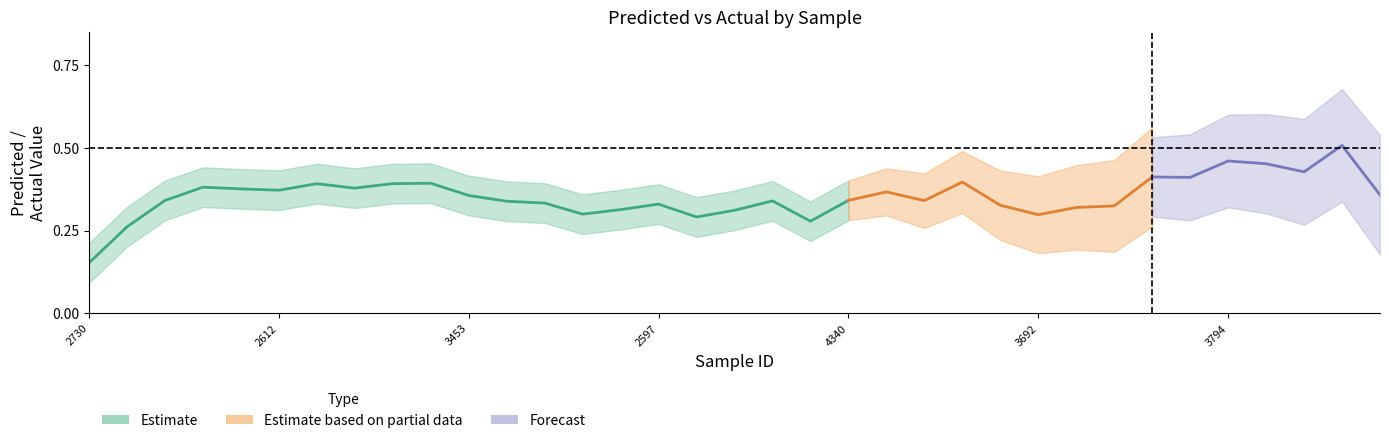

How many y values are between 0 and 1?

35